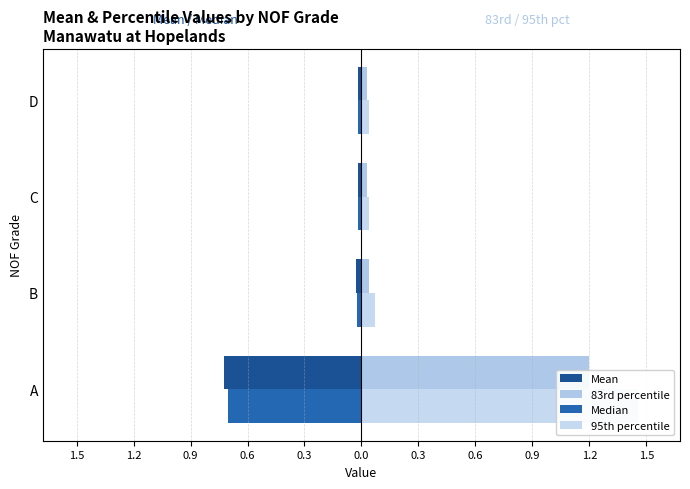

Is it true that Median equals -0.0 at D?

False